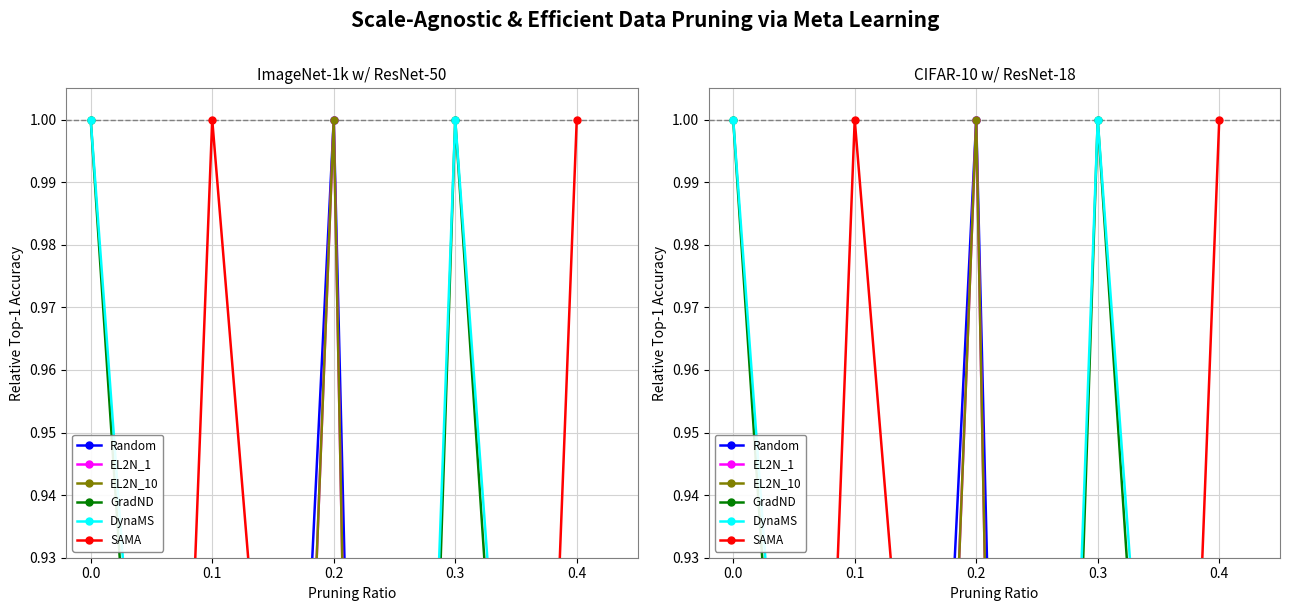

What are all the series names shown in the legend?

Random, EL2N_1, EL2N_10, GradND, DynaMS, SAMA